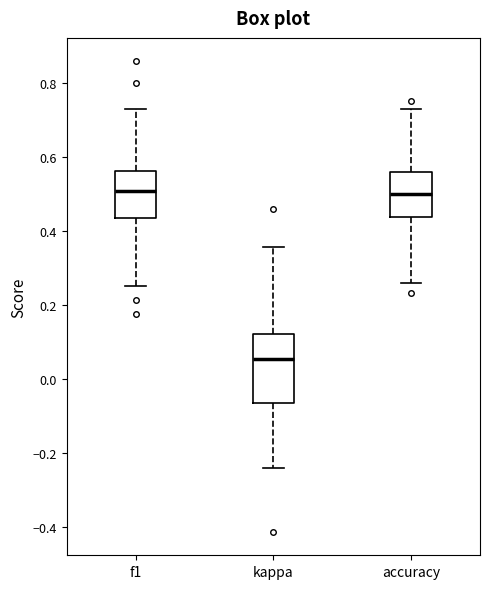

Reading left to right, read every box against the y-axis: the position of its median line, the range the box covers, and the ends of its whiskers. The values are not printed on the chart, so give them approximately, as read against the axis.

f1: median 0.50, box 0.44 to 0.56, whiskers 0.26 to 0.72
kappa: median 0.06, box -0.06 to 0.12, whiskers -0.24 to 0.36
accuracy: median 0.50, box 0.44 to 0.56, whiskers 0.26 to 0.72